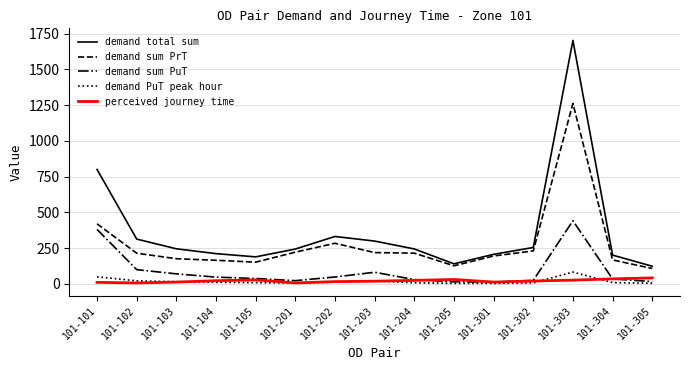

What is the spread (max minus min) of values at 101-104?

201.0